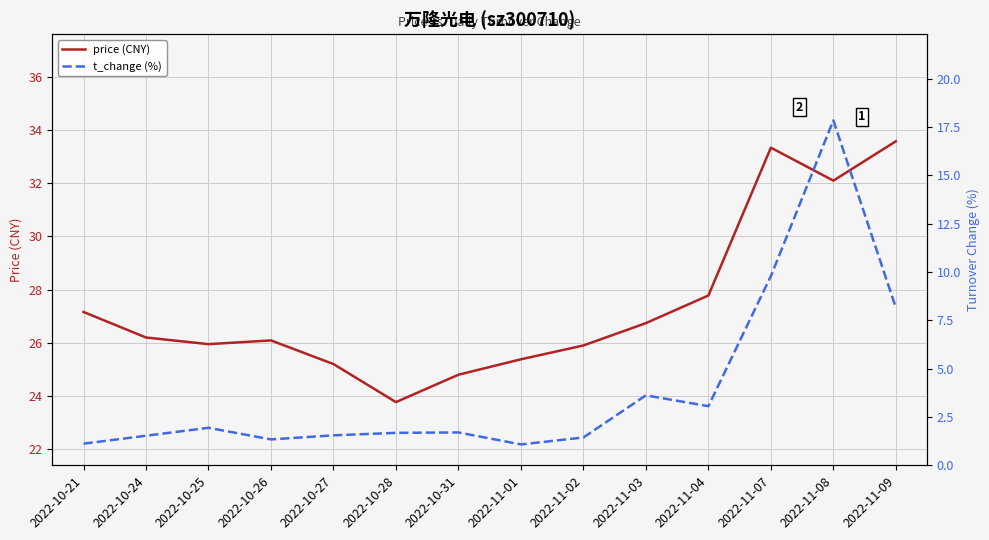

True or false: t_change (%) has a value of 6.8 at 2022-11-08.

False